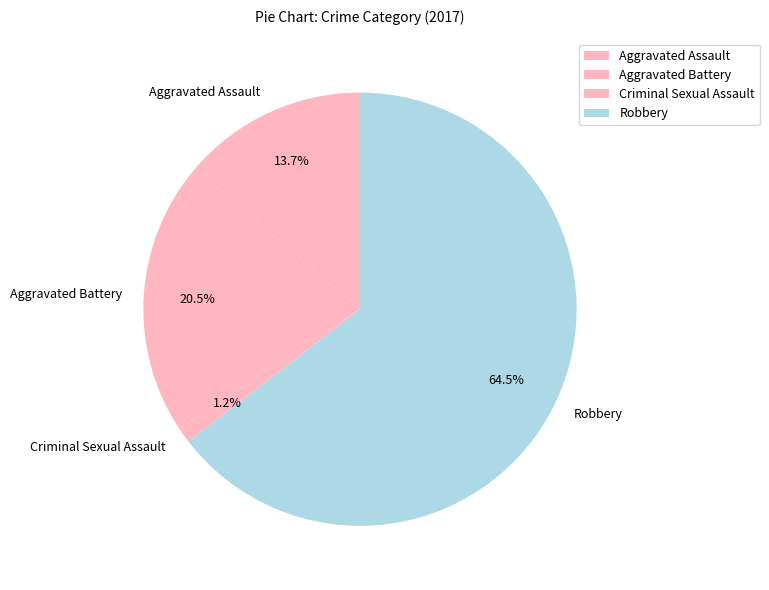

Between Aggravated Battery and Robbery, which is larger?

Robbery